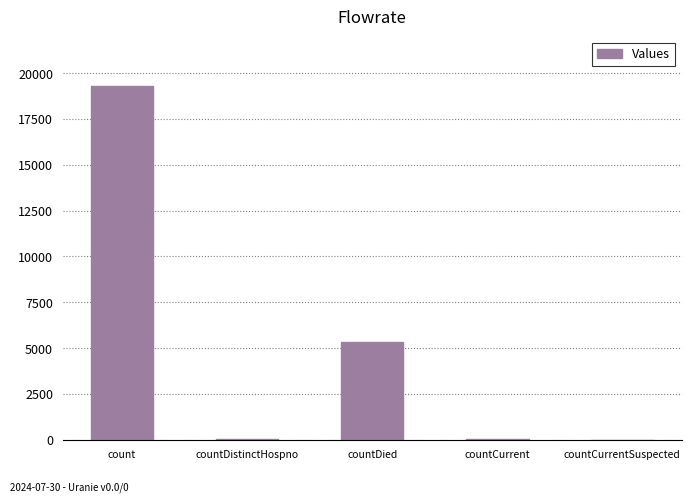

How many series are shown in this chart?

1